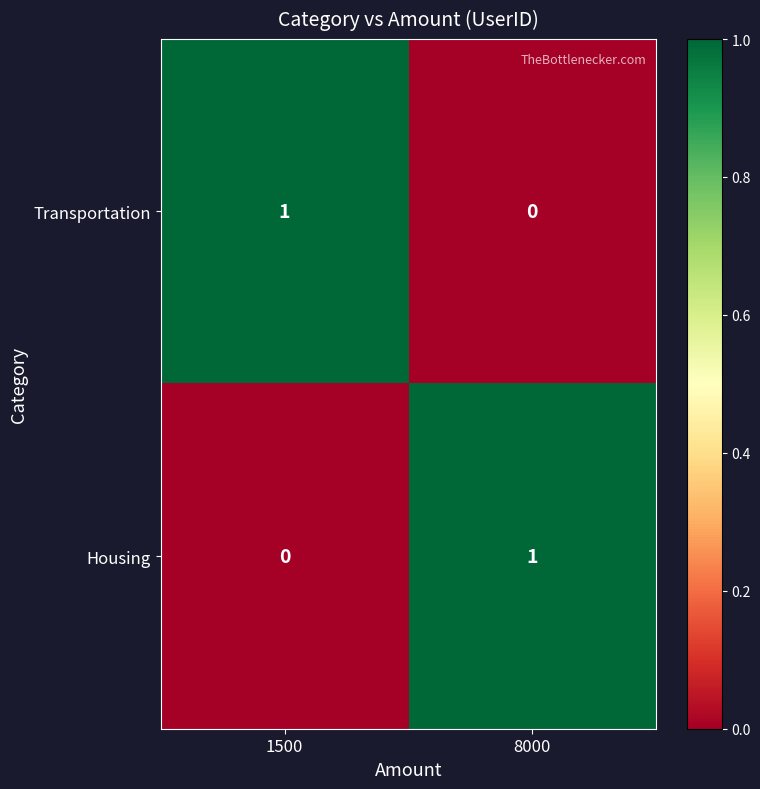

What is the total value across all series at 1500?

1